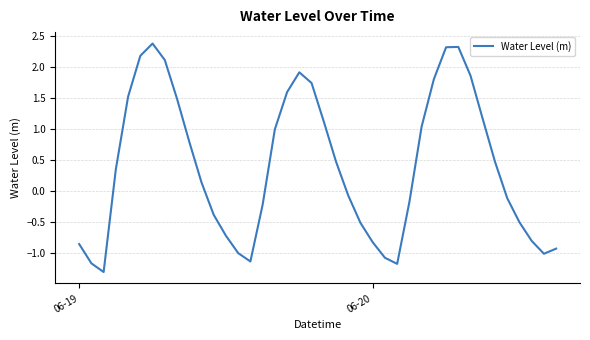

What is the smallest value displayed?

-1.3